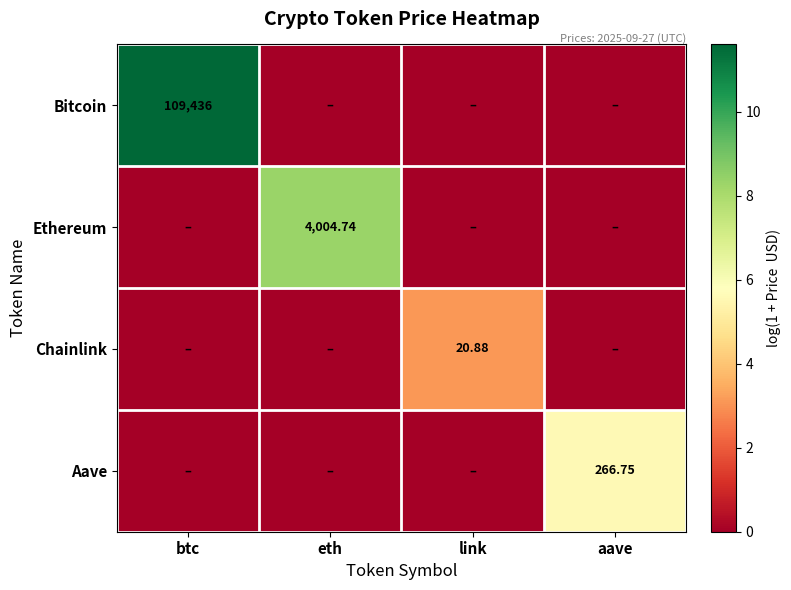

Which has a higher value, btc or eth?

btc